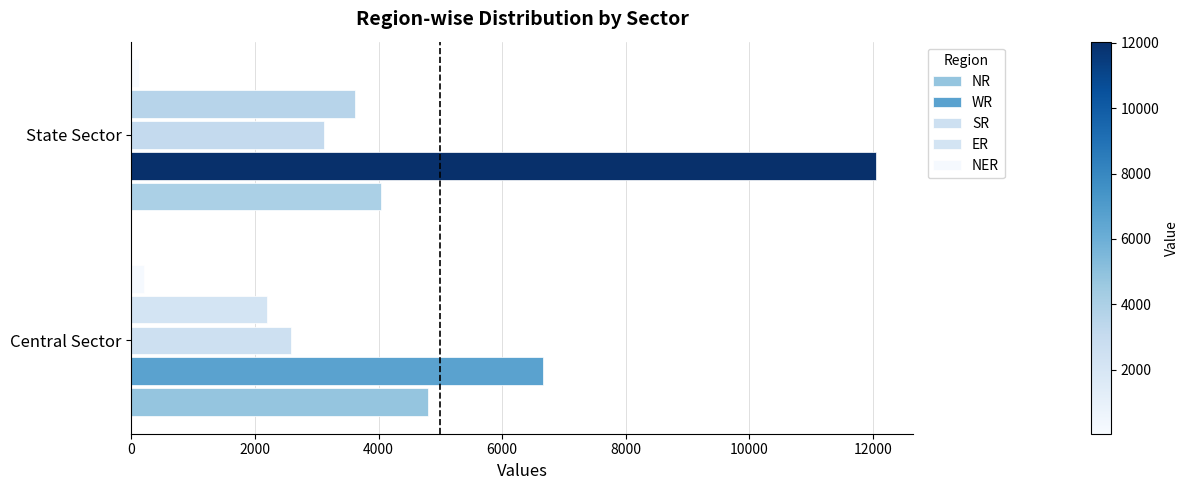

How many series are shown in this chart?

5